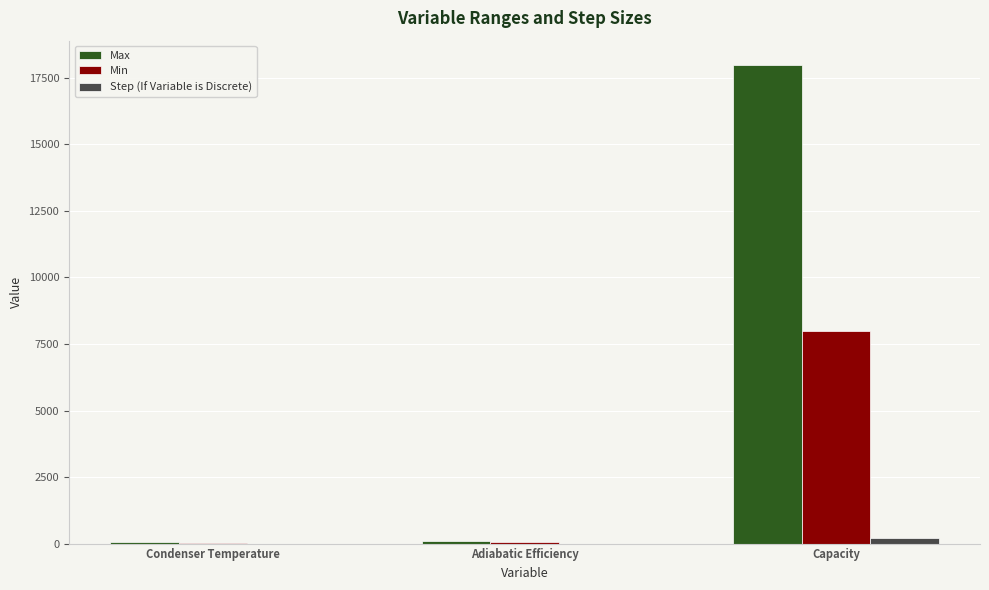

What are all the series names shown in the legend?

Max, Min, Step (If Variable is Discrete)